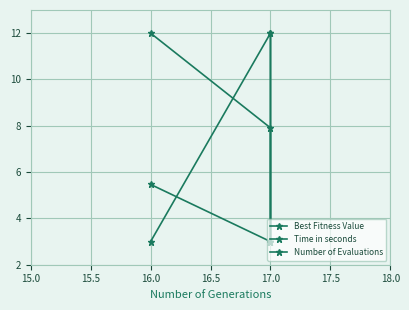

Is the value of Number of Evaluations at 16.0 greater than the value of Time in seconds at 17.0?

No